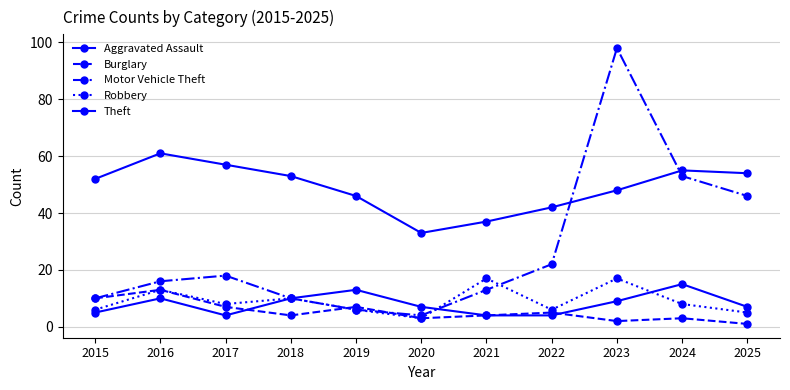

True or false: Theft and Burglary cross at least once.

False